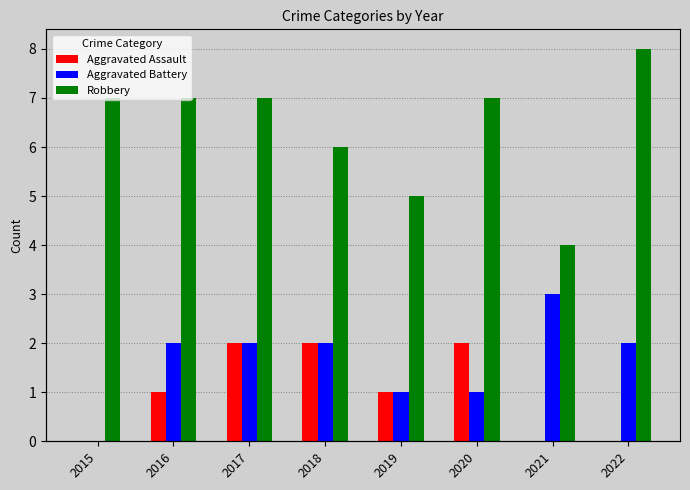

Which series changed the most between 2016 and 2021?

Robbery